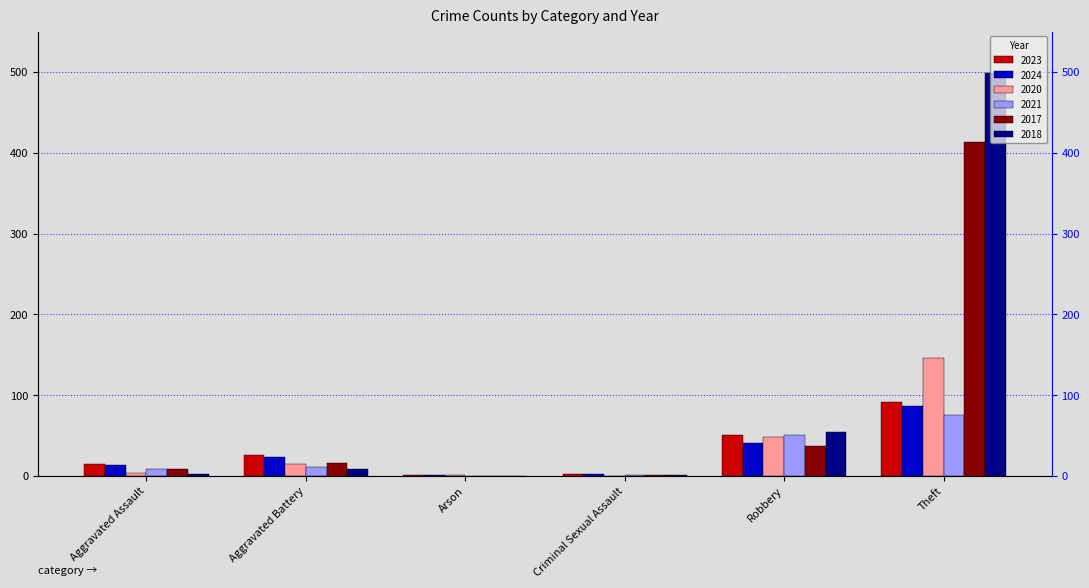

The value of 2020 at Aggravated Battery is 27. True or false?

False